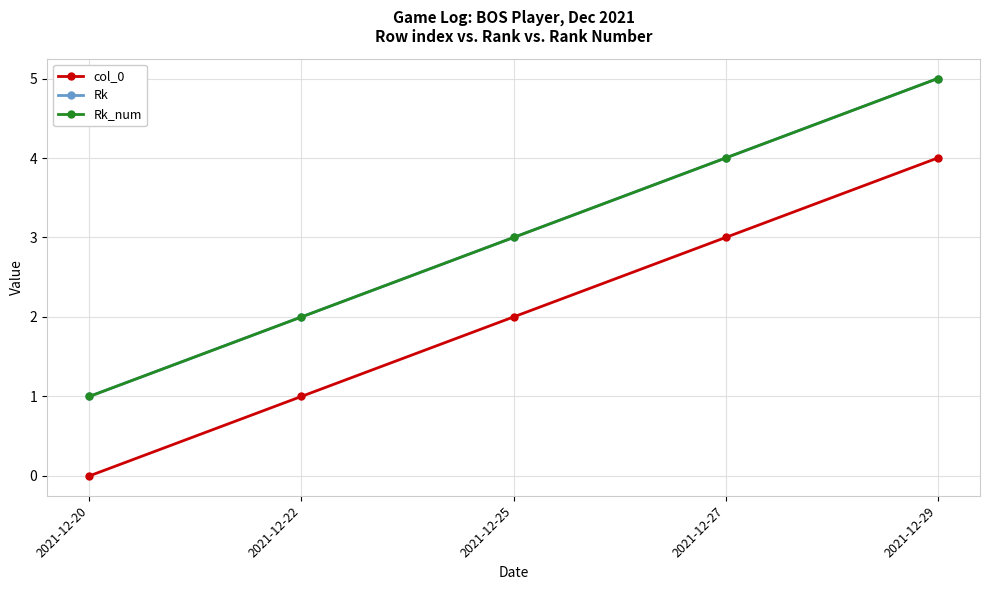

Does the chart have visible grid lines?

Yes